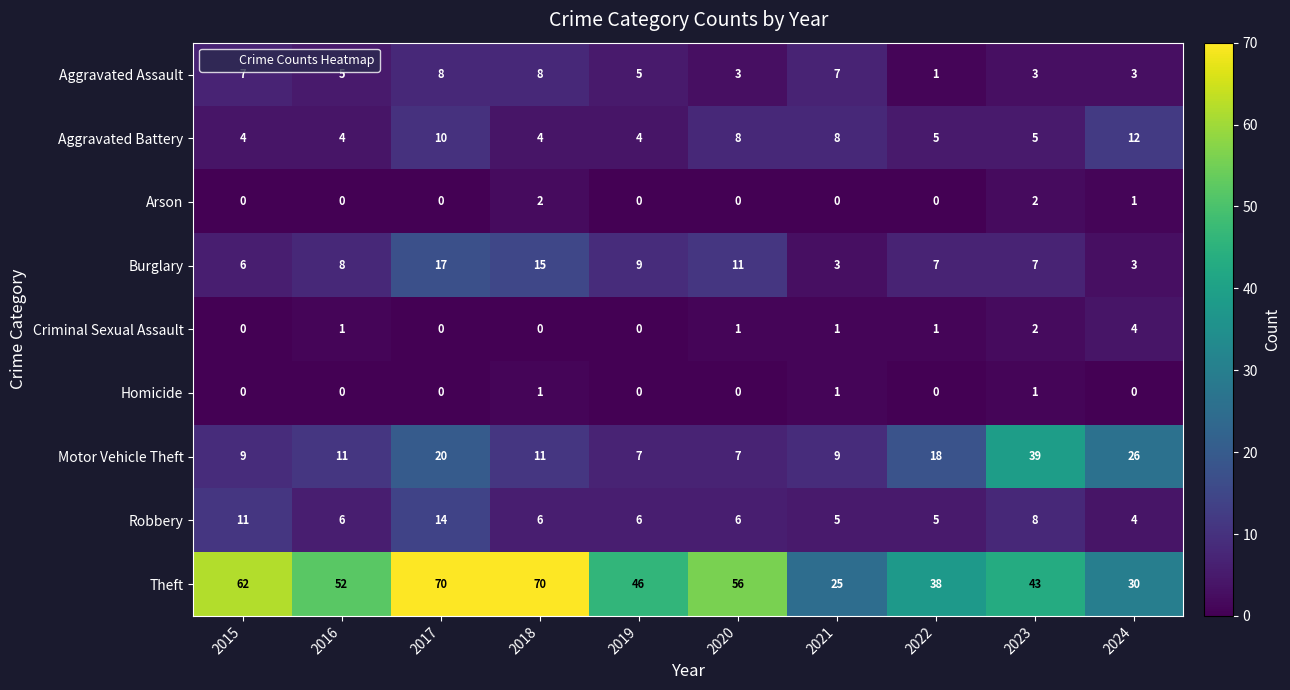

Is the value of Robbery at 2023 greater than the value of Criminal Sexual Assault at 2018?

Yes